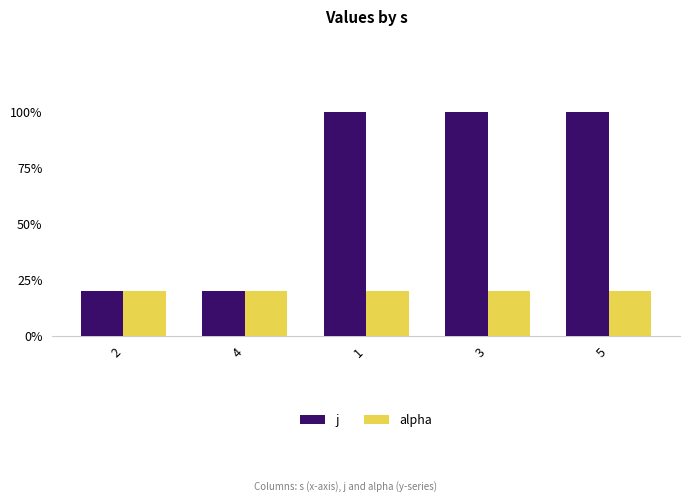

Reading left to right, extract all data points from this chart.

j: 2=1	4=1	1=5	3=5	5=5
alpha: 2=1	4=1	1=1	3=1	5=1